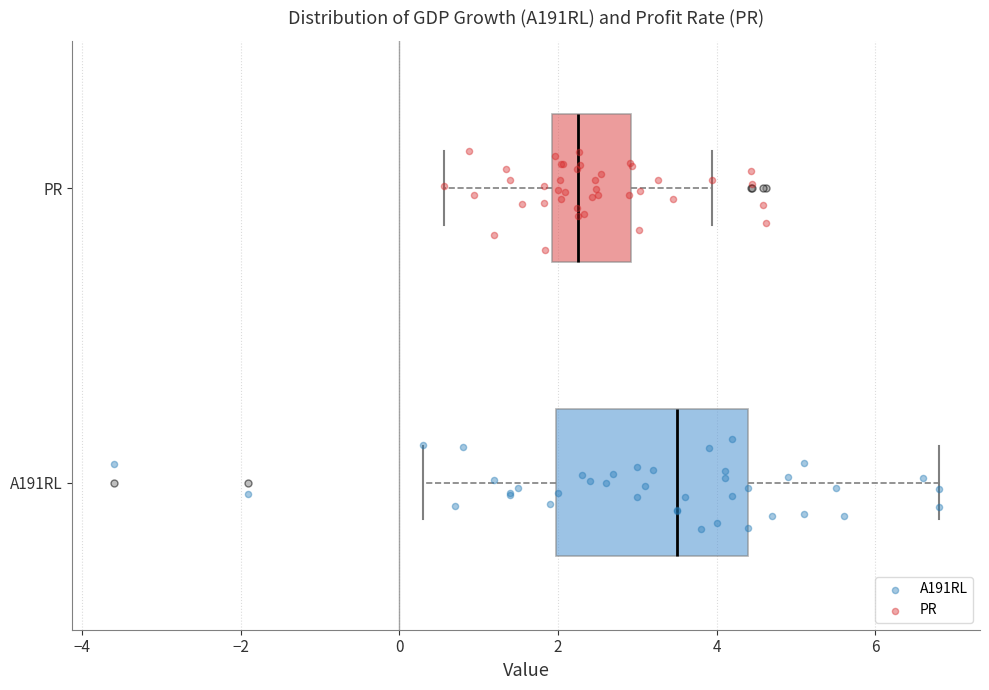

Which box is the widest, from its left edge to its right edge?

A191RL